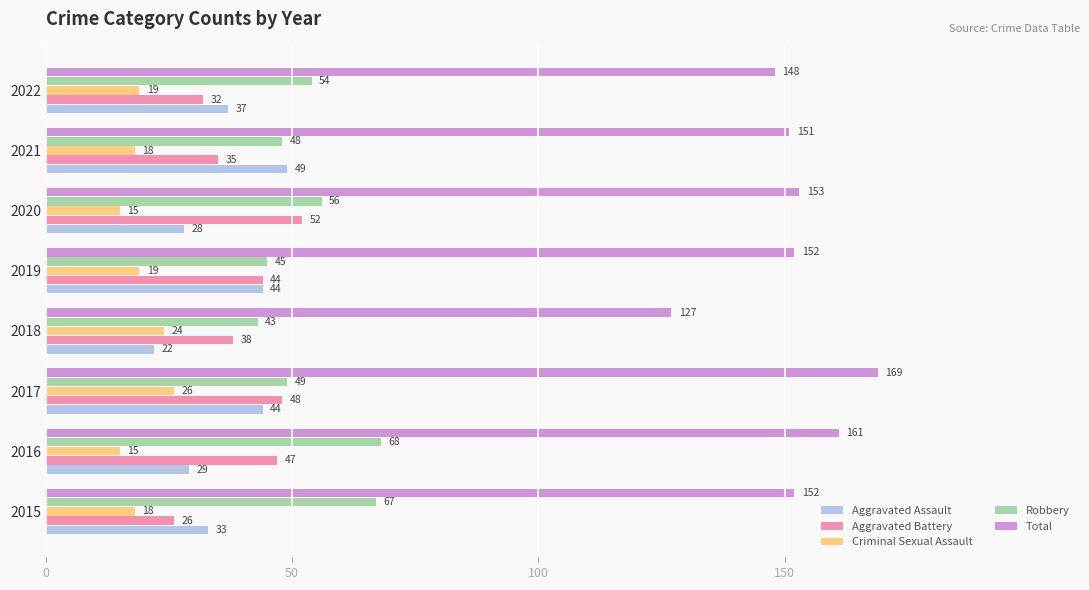

What is the difference between the second highest and minimum values in the Criminal Sexual Assault series?

9